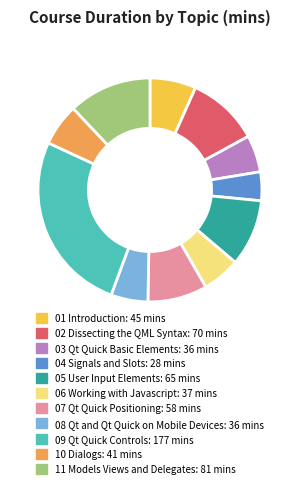

Does 02 Dissecting the QML Syntax represent more than half of the total?

No